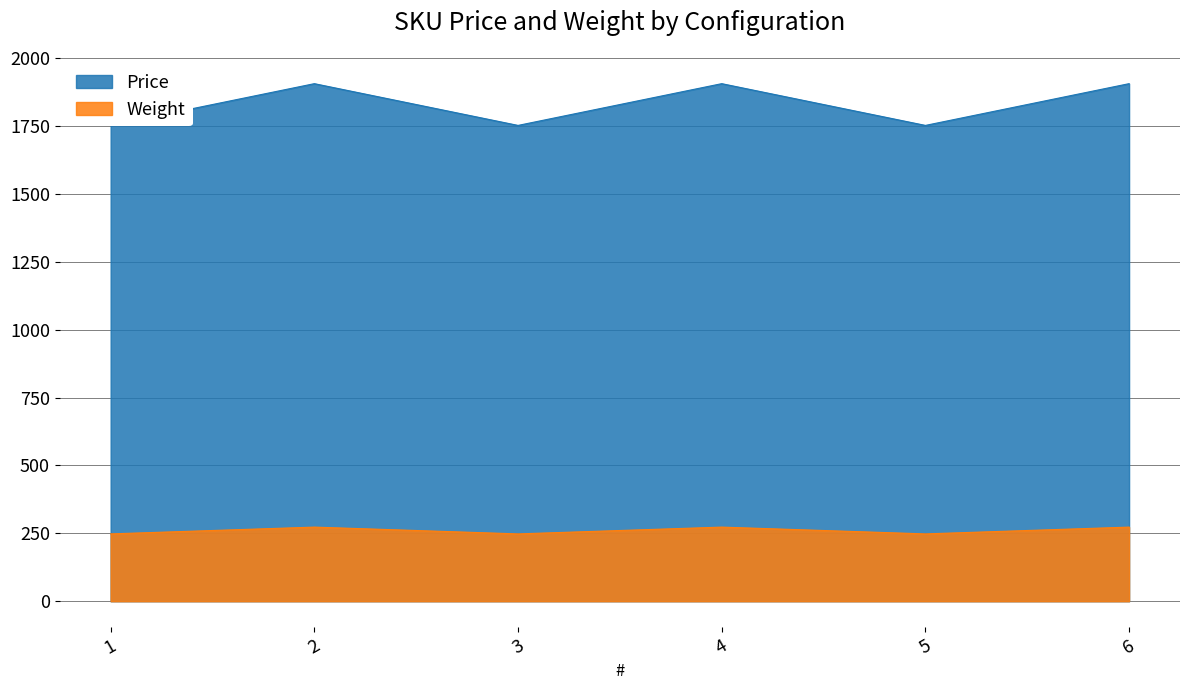

Rank the categories by Weight value from highest to lowest.

2, 4, 6, 1, 3, 5